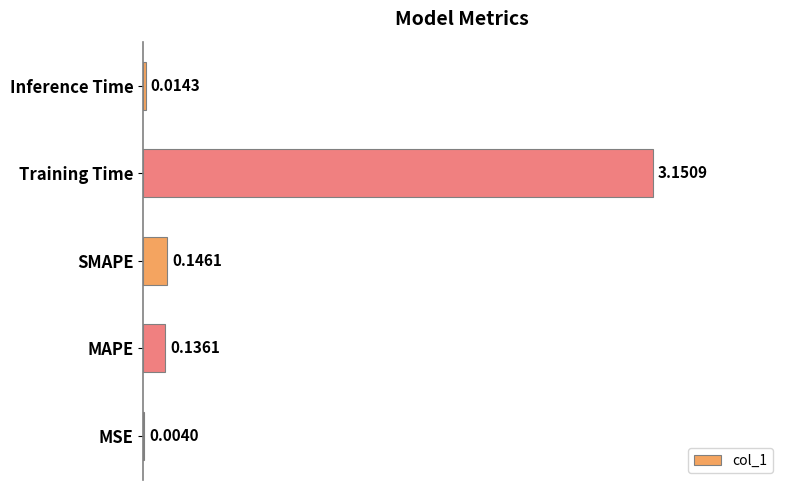

What is the average value?

0.7